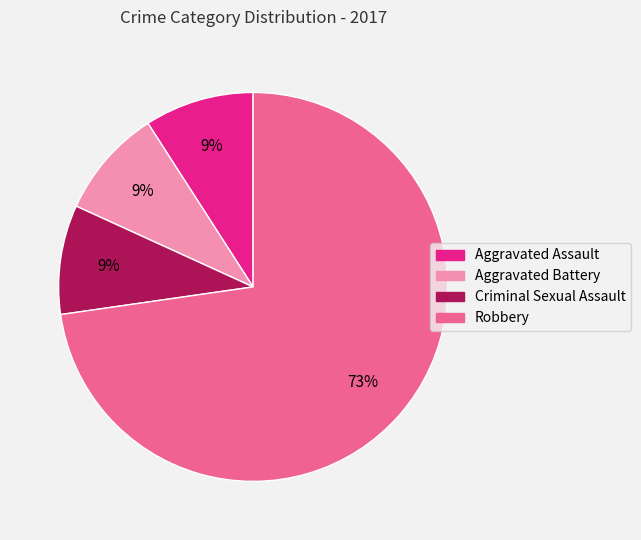

To the nearest percent, what is the difference between the Robbery and Aggravated Assault slice percentages?

64%